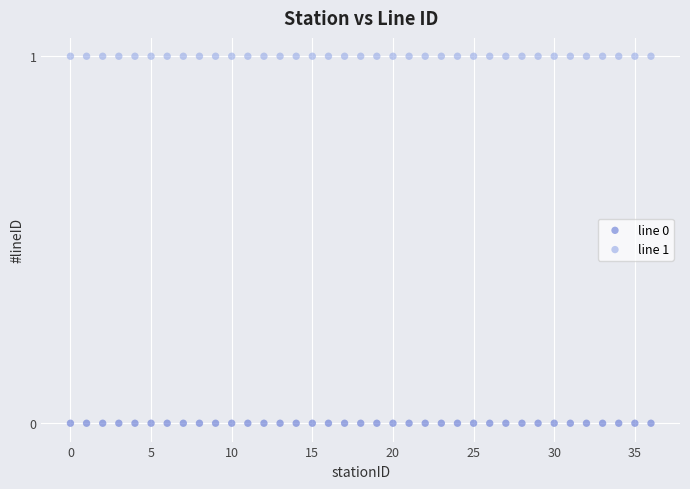

Which series reaches the maximum Y coordinate?

line 1